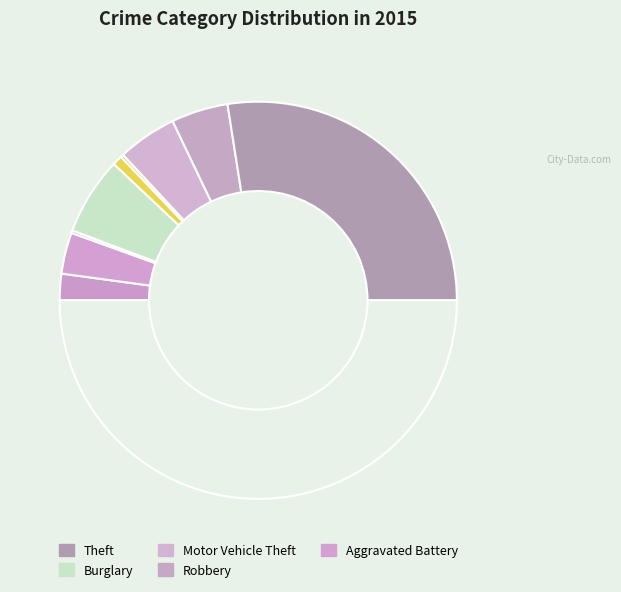

What is the largest slice in the pie chart?

Theft